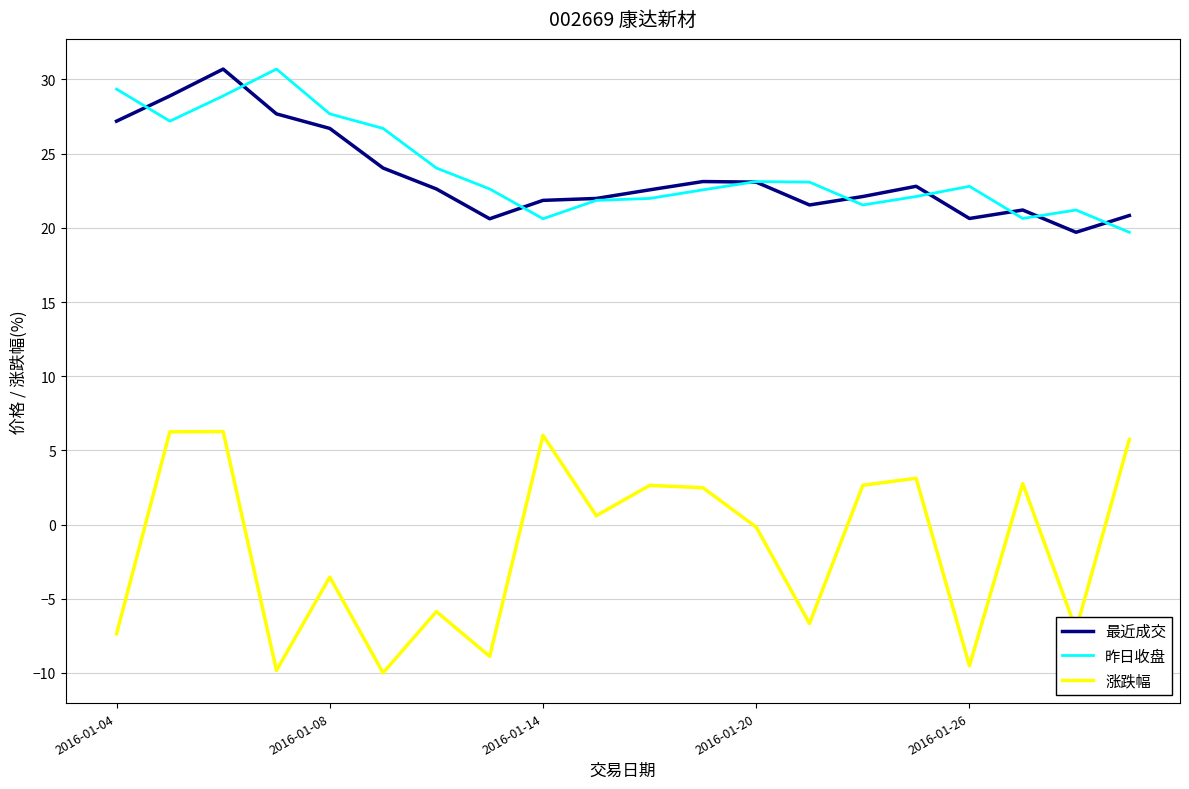

True or false: 涨跌幅 and 昨日收盘 intersect in this chart.

False